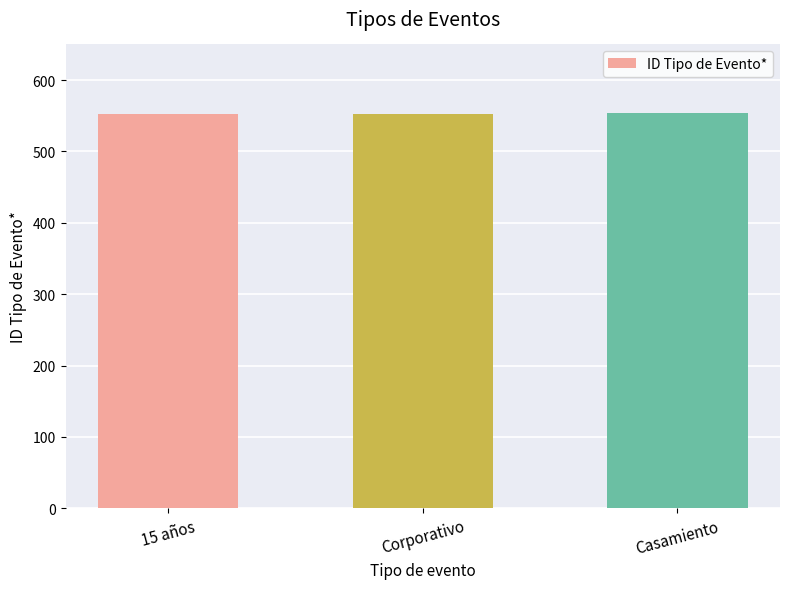

What is the difference between the values at 15 años and Casamiento?

2